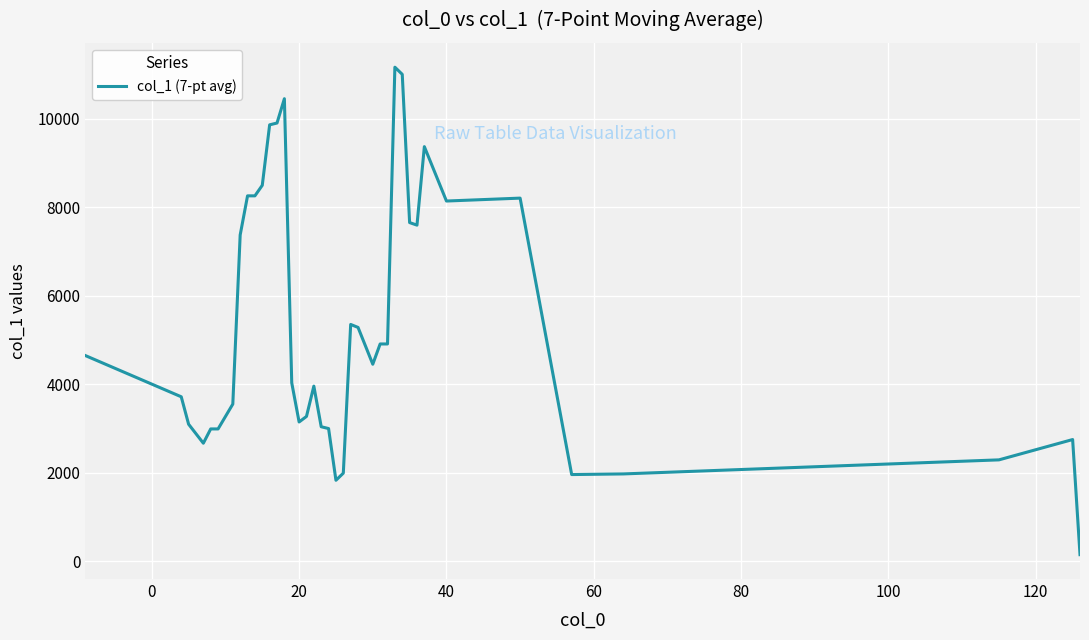

How many lines are shown in the chart?

1